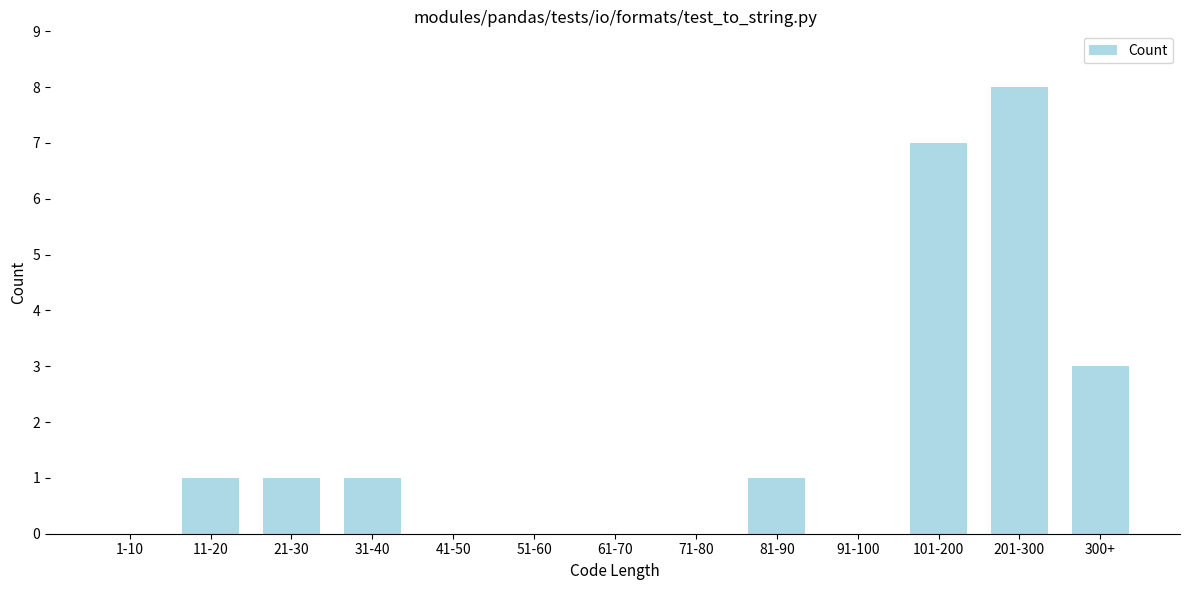

Reading left to right, extract all data points from this chart.

1-10=0	11-20=1	21-30=1	31-40=1	41-50=0	51-60=0	61-70=0	71-80=0	81-90=1	91-100=0	101-200=7	201-300=8	300+=3